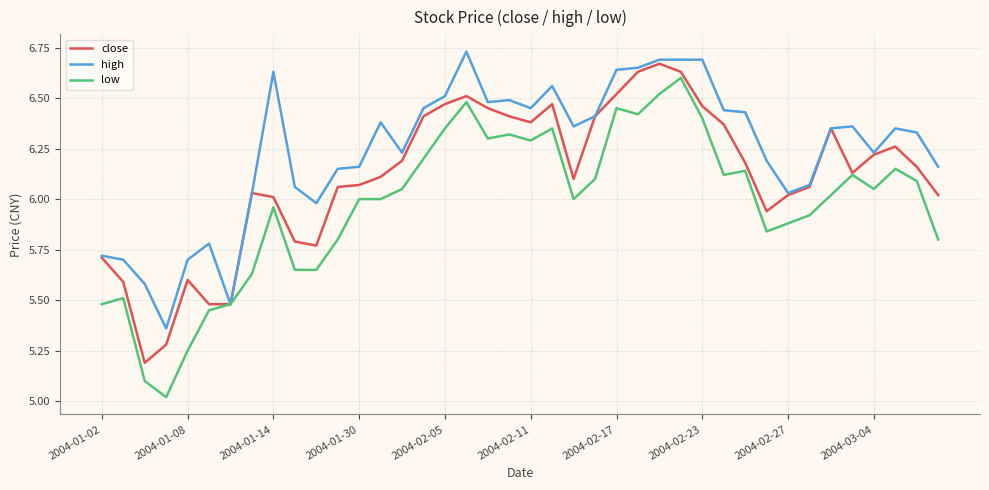

Count the number of data series in this chart.

3